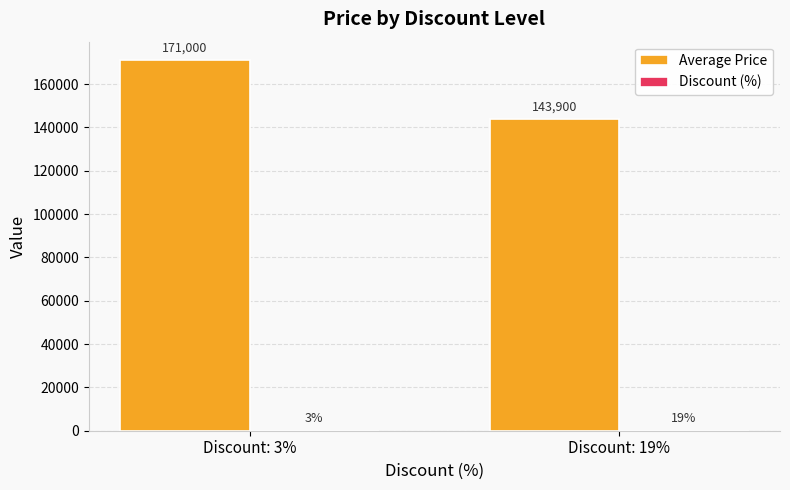

How many categories are shown in the chart?

2